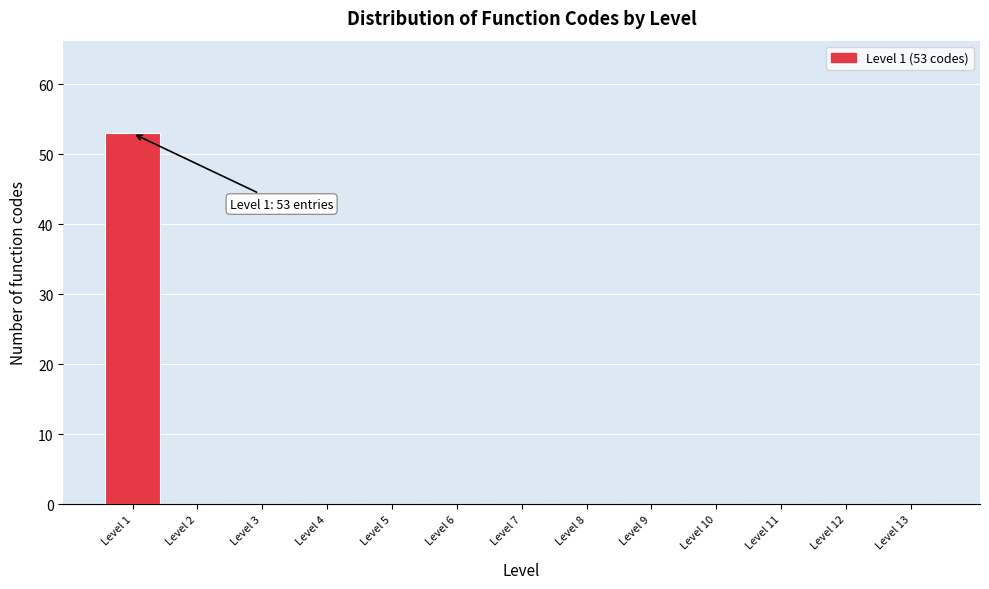

Which range on the x-axis has the tallest bar?

0.5 to 1.5